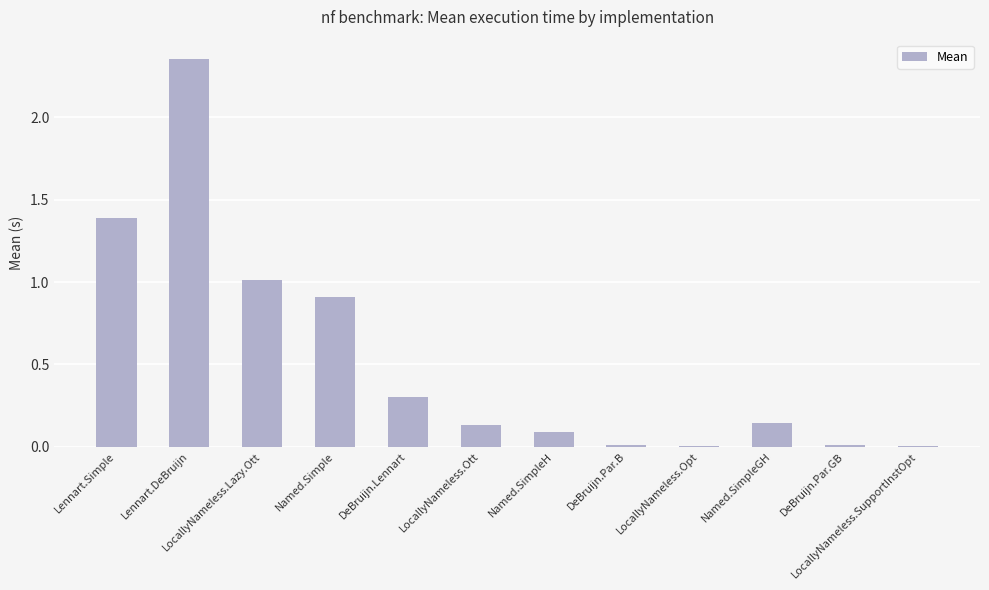

Which label corresponds to the largest value in the chart?

Lennart.DeBruijn